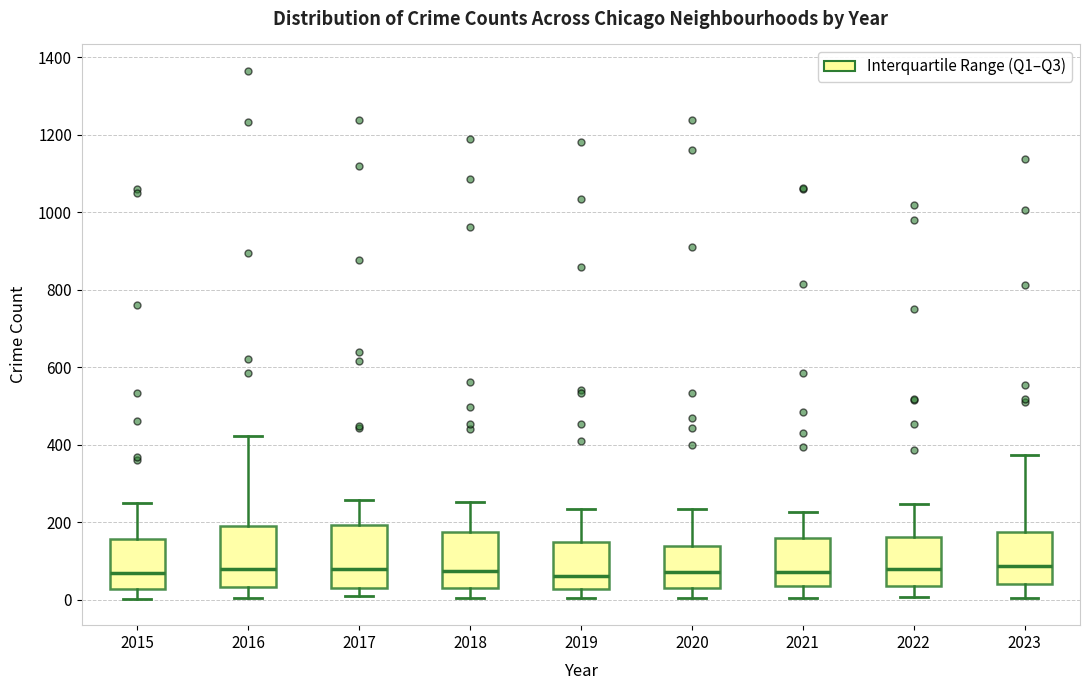

Reading left to right, read every box against the y-axis: the position of its median line, the range the box covers, and the ends of its whiskers. The values are not printed on the chart, so give them approximately, as read against the axis.

2015: median 60, box 20 to 160, whiskers 0 to 240
2016: median 80, box 40 to 180, whiskers 0 to 420
2017: median 80, box 40 to 200, whiskers 0 to 260
2018: median 80, box 40 to 180, whiskers 0 to 260
2019: median 60, box 20 to 140, whiskers 0 to 240
2020: median 80, box 40 to 140, whiskers 0 to 240
2021: median 80, box 40 to 160, whiskers 0 to 220
2022: median 80, box 40 to 160, whiskers 0 to 240
2023: median 80, box 40 to 180, whiskers 0 to 380